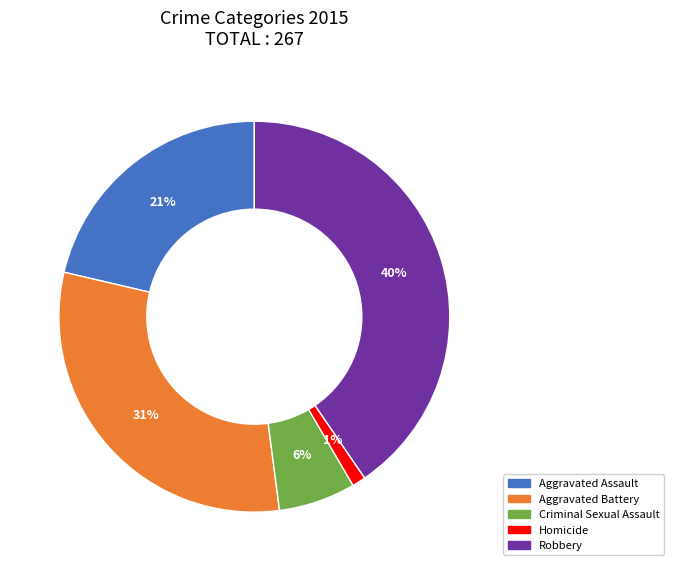

Does Aggravated Battery represent more than half of the total?

No